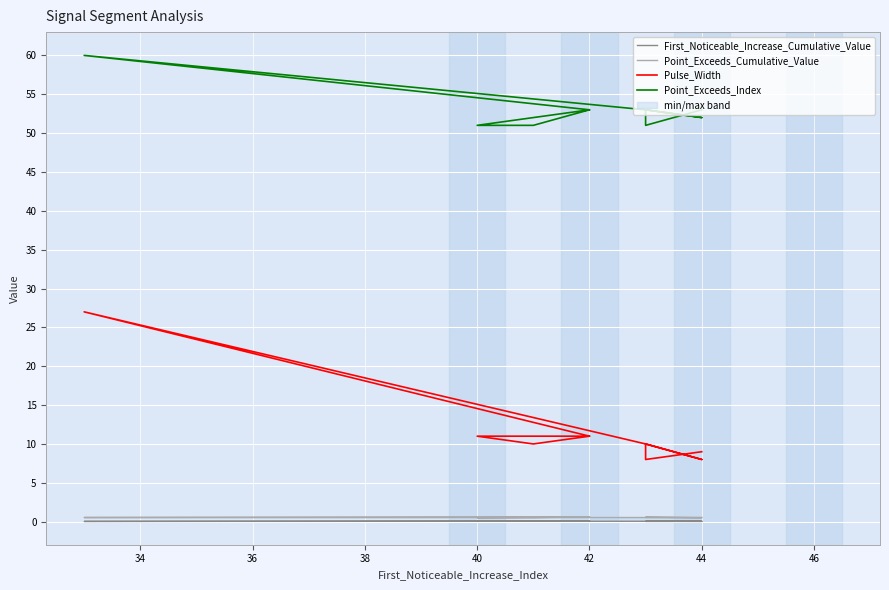

Count the number of data series in this chart.

4